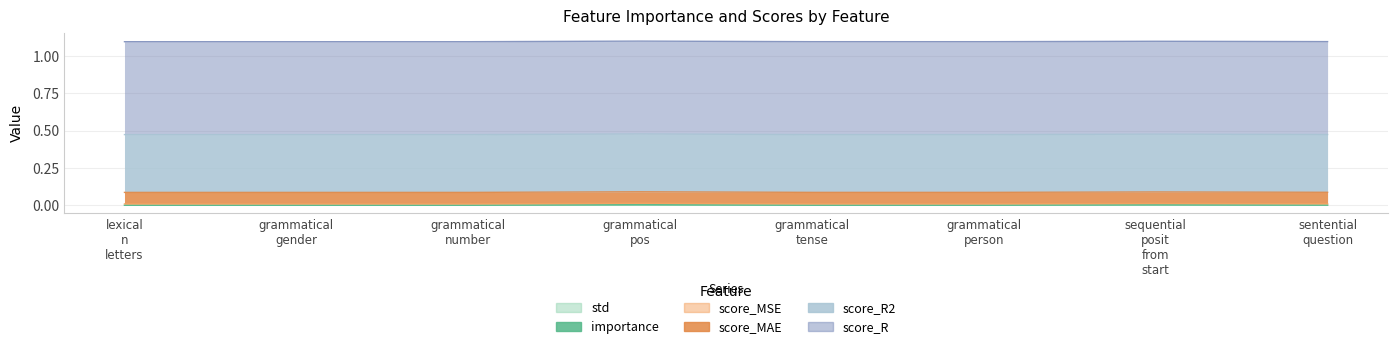

What is the label of the 7th point from the right?

grammatical_gender